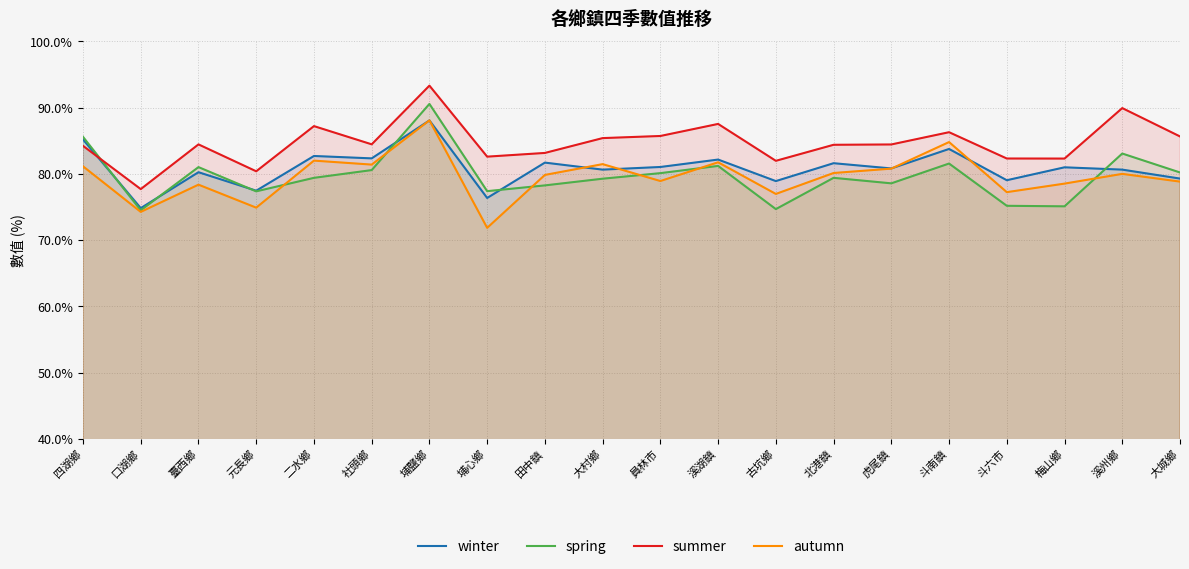

What is the minimum value shown in the chart?

71.8